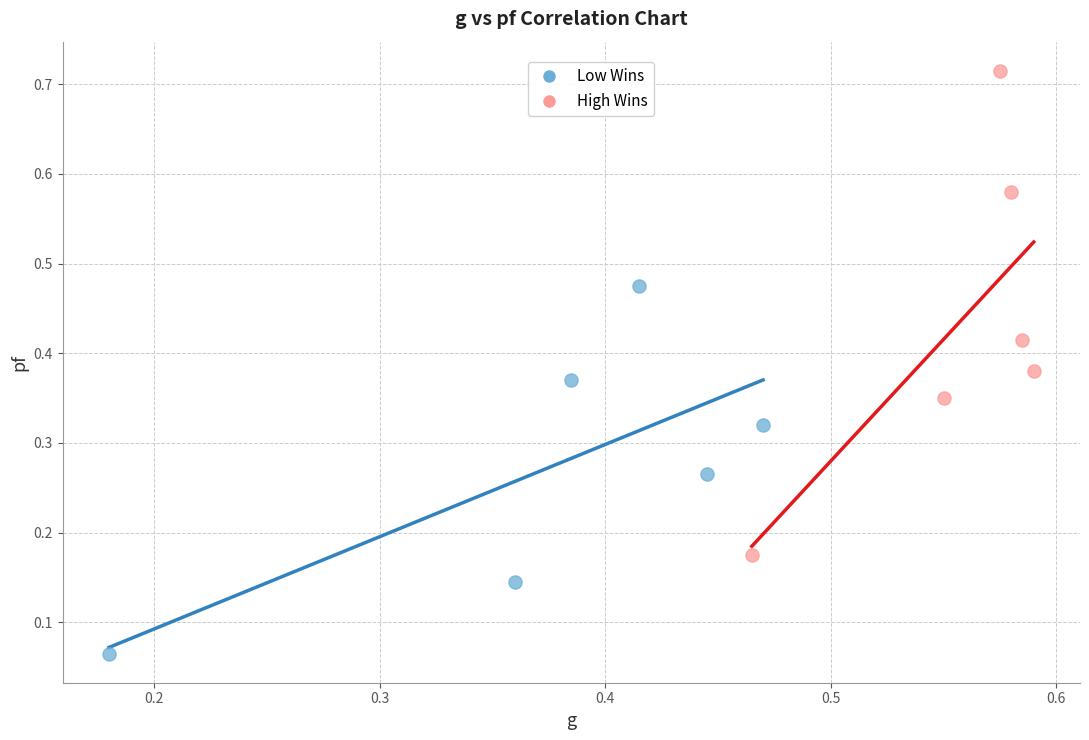

What are all the series names shown in the legend?

Low Wins, High Wins